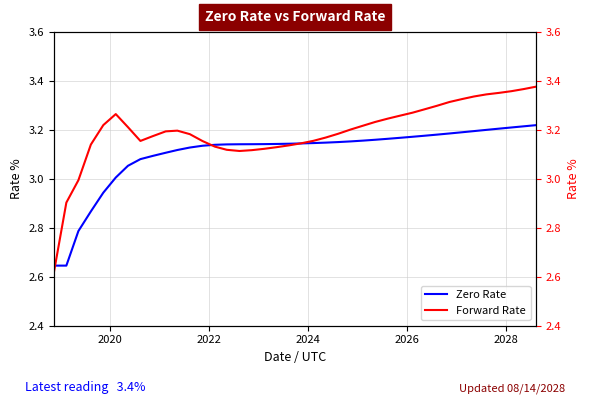

How many data points in Zero Rate are above 3?

35